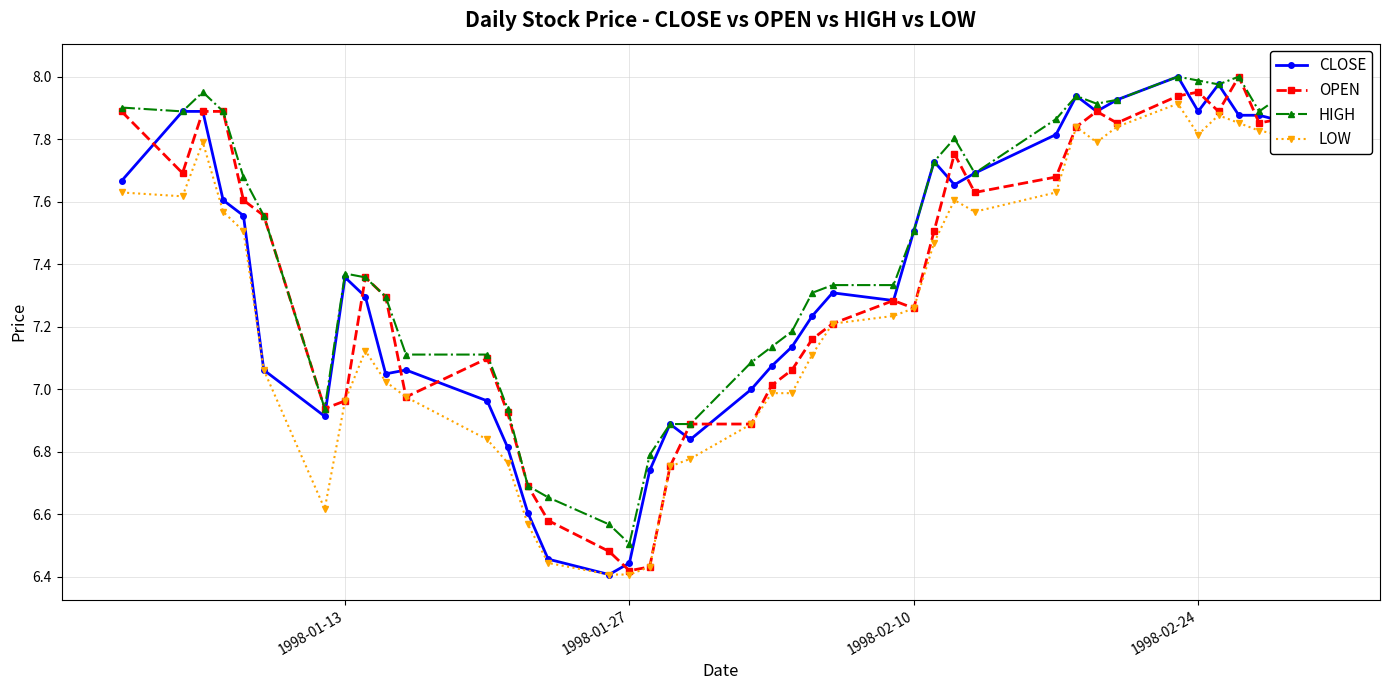

True or false: LOW has a value of 11.1 at 20.

False